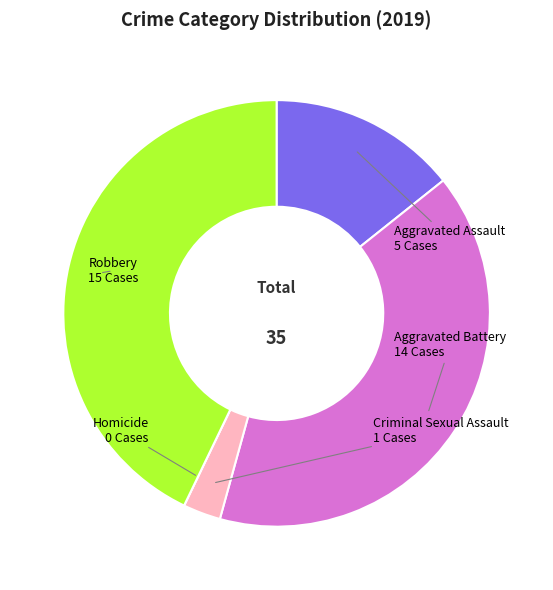

Is Robbery the majority of the pie?

No